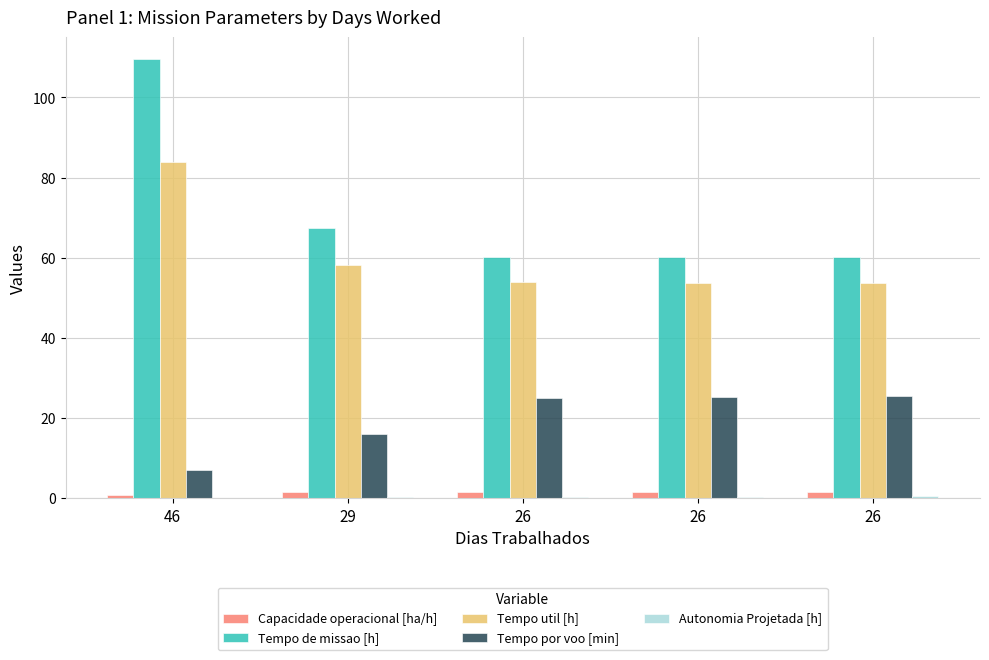

What is the minimum value shown in the chart?

0.1